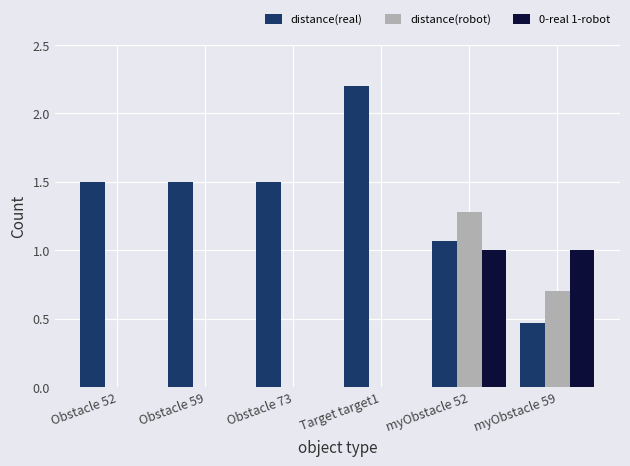

What is the sum of all 0-real 1-robot values?

2.0